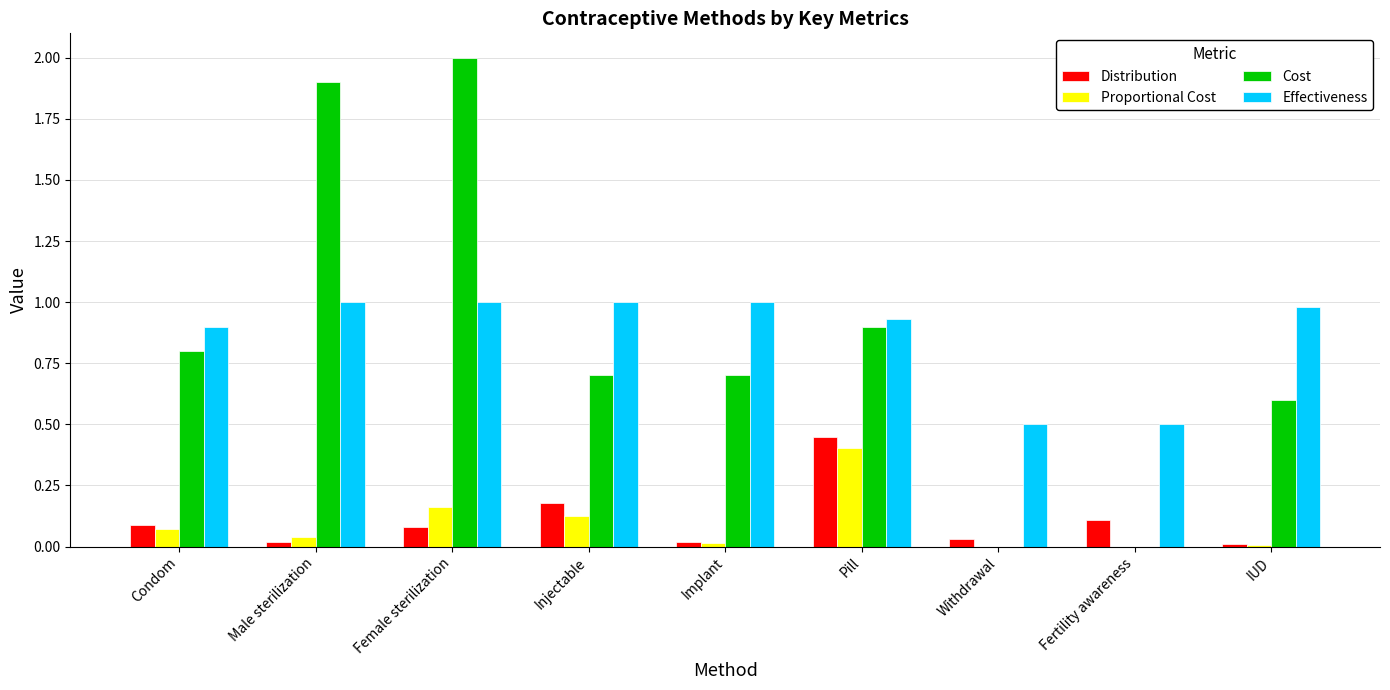

Which series has the largest total across all categories?

Effectiveness